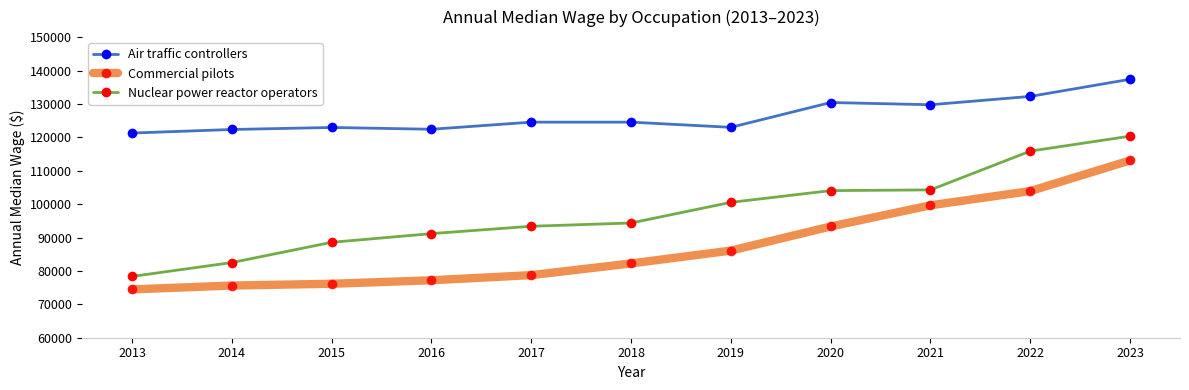

How many distinct data groups are displayed?

3